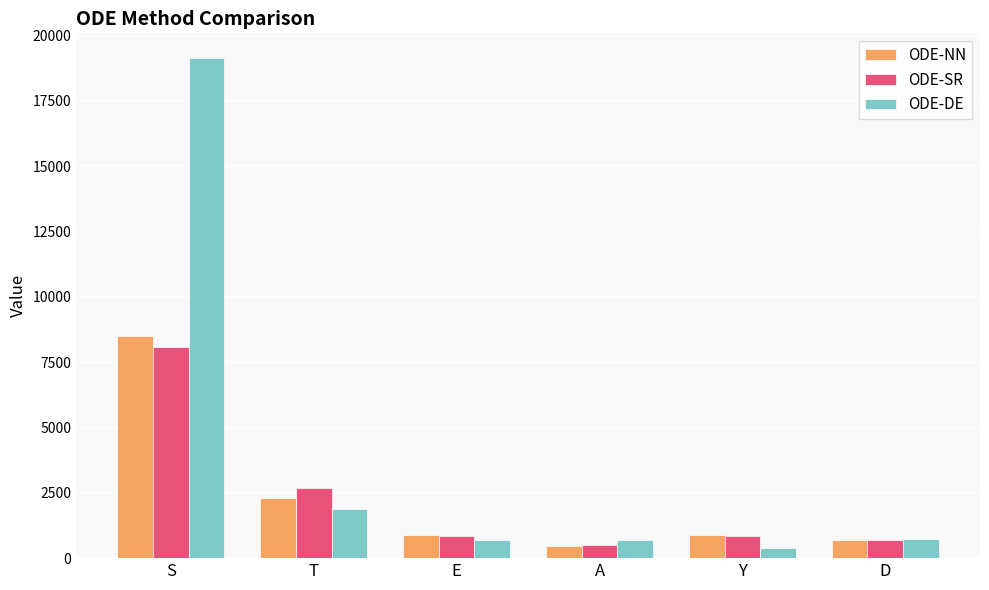

What is the lowest value of the ODE-NN series?

476.6